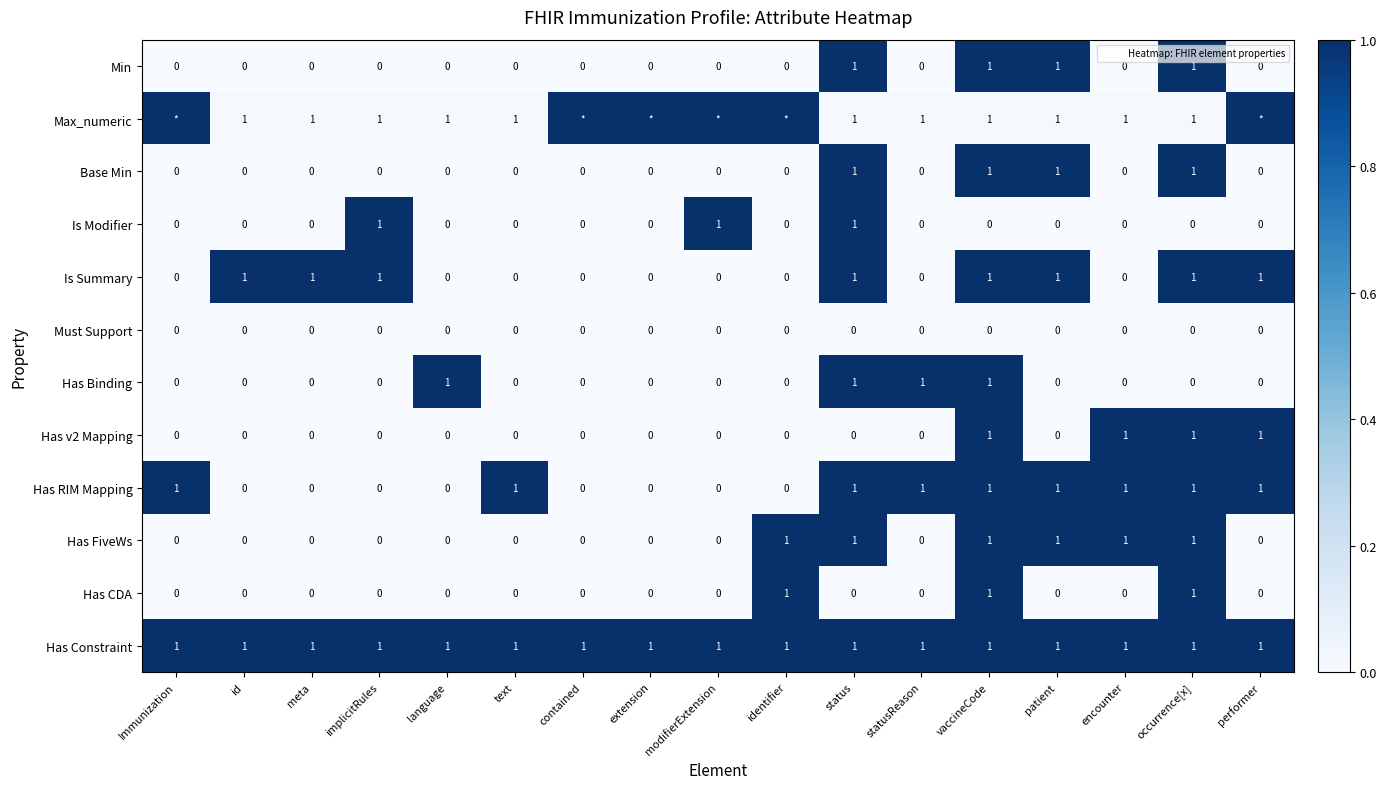

Read the Has Constraint value at patient.

1.0